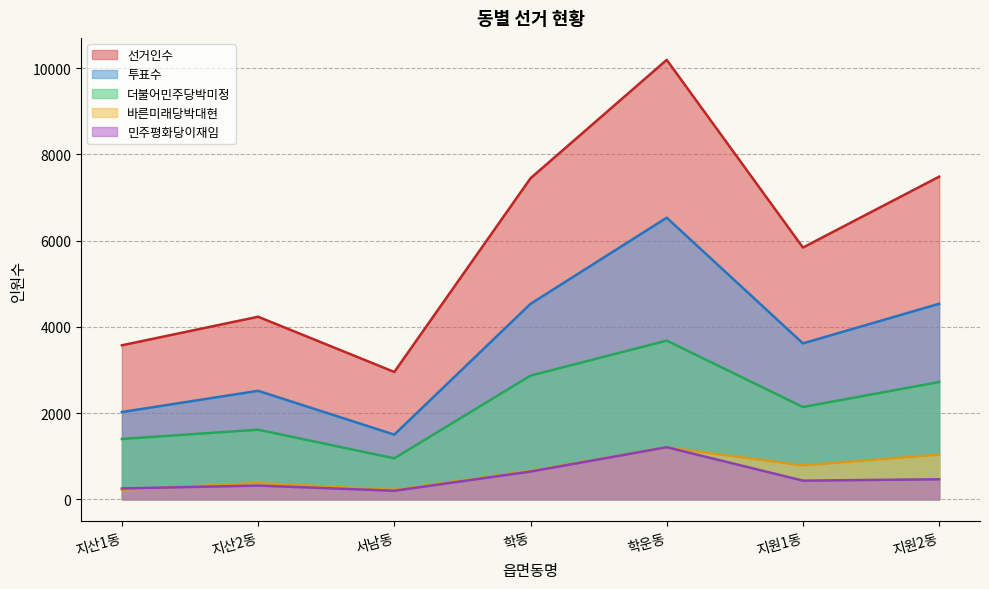

Rank the categories by 바른미래당박대현 value from highest to lowest.

학운동, 지원2동, 지원1동, 학동, 지산2동, 지산1동, 서남동